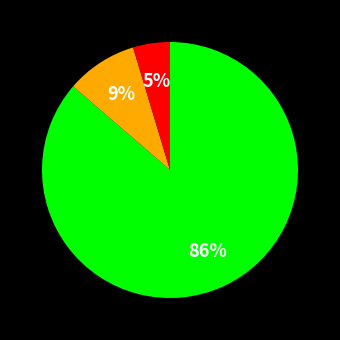

Does any single category account for the majority?

Yes